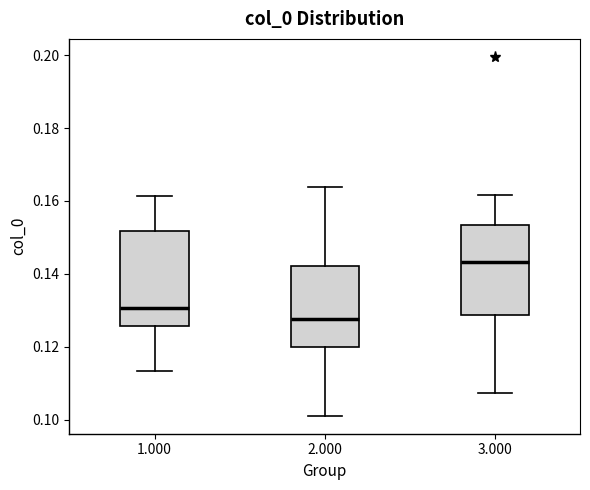

Where does the median line of the box at x = 2.000 sit on the y-axis? The values are not printed on the chart, so give them approximately, as read against the axis.

0.128